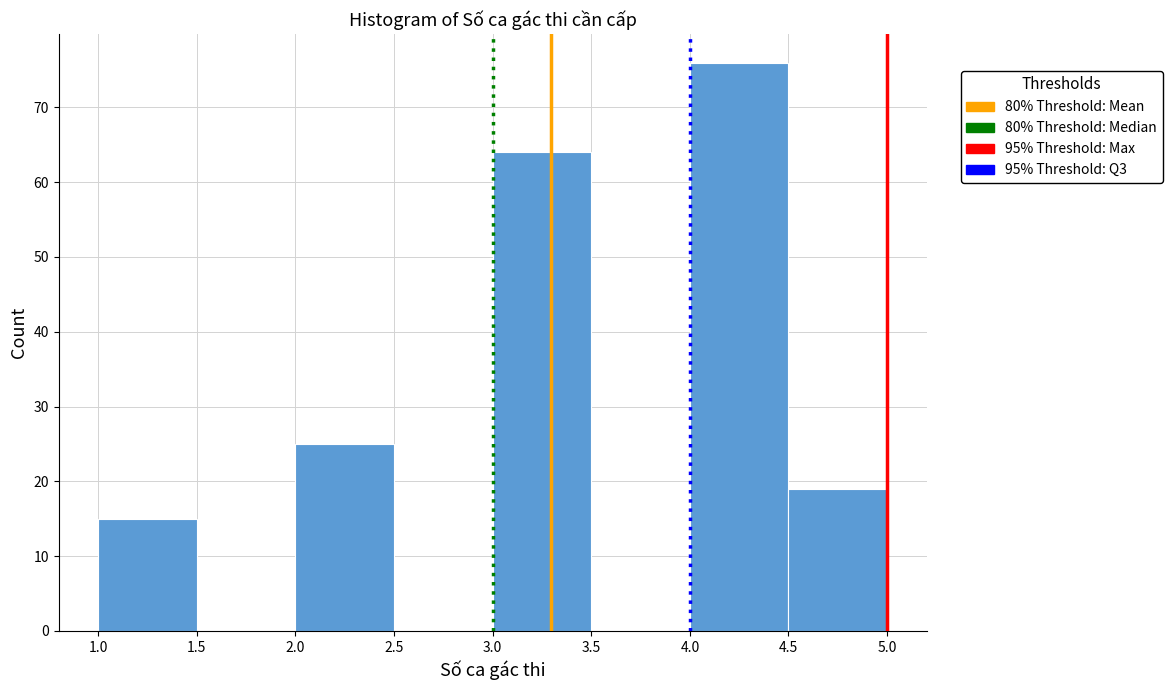

Reading left to right, transcribe this chart: for each bar, give the range it covers on the x-axis and its height. The values are not printed on the chart, so give them approximately, as read against the axis.

1.0 to 1.5: 15
1.5 to 2.0: 0
2.0 to 2.5: 25
2.5 to 3.0: 0
3.0 to 3.5: 64
3.5 to 4.0: 0
4.0 to 4.5: 76
4.5 to 5.0: 19